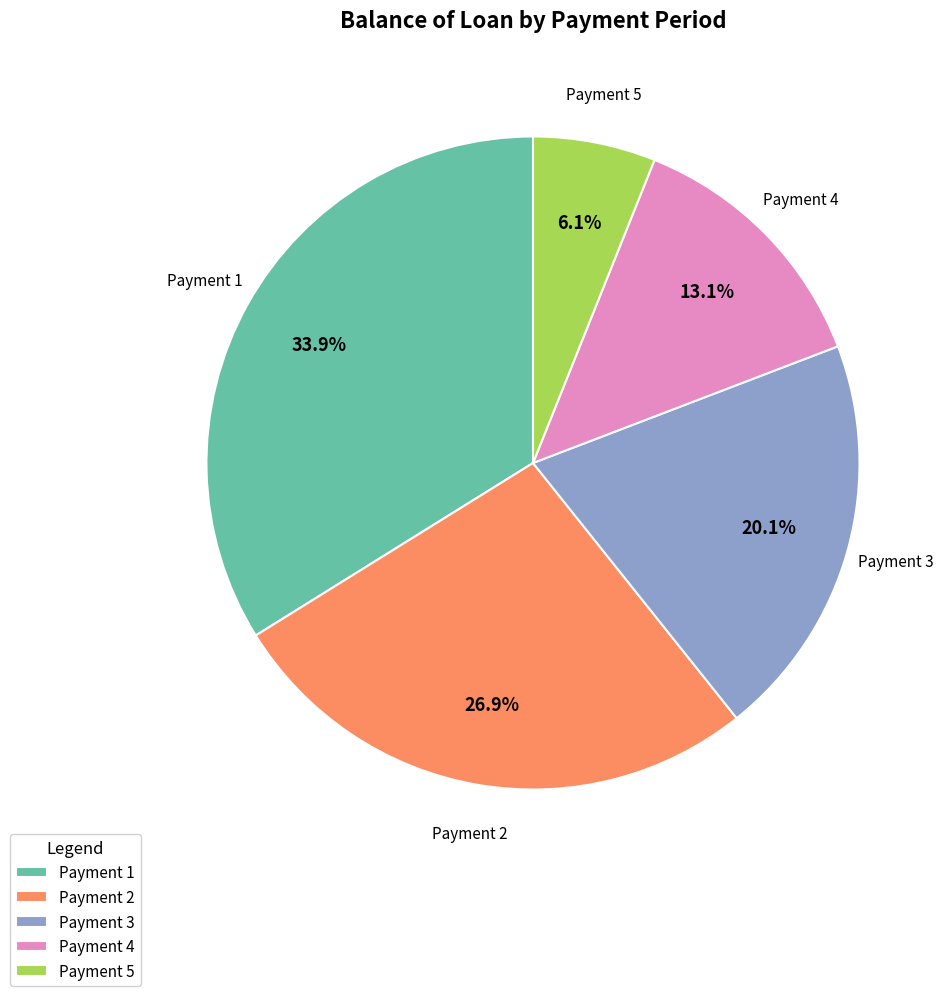

What percentage is NOT represented by Payment 5?

93.9%